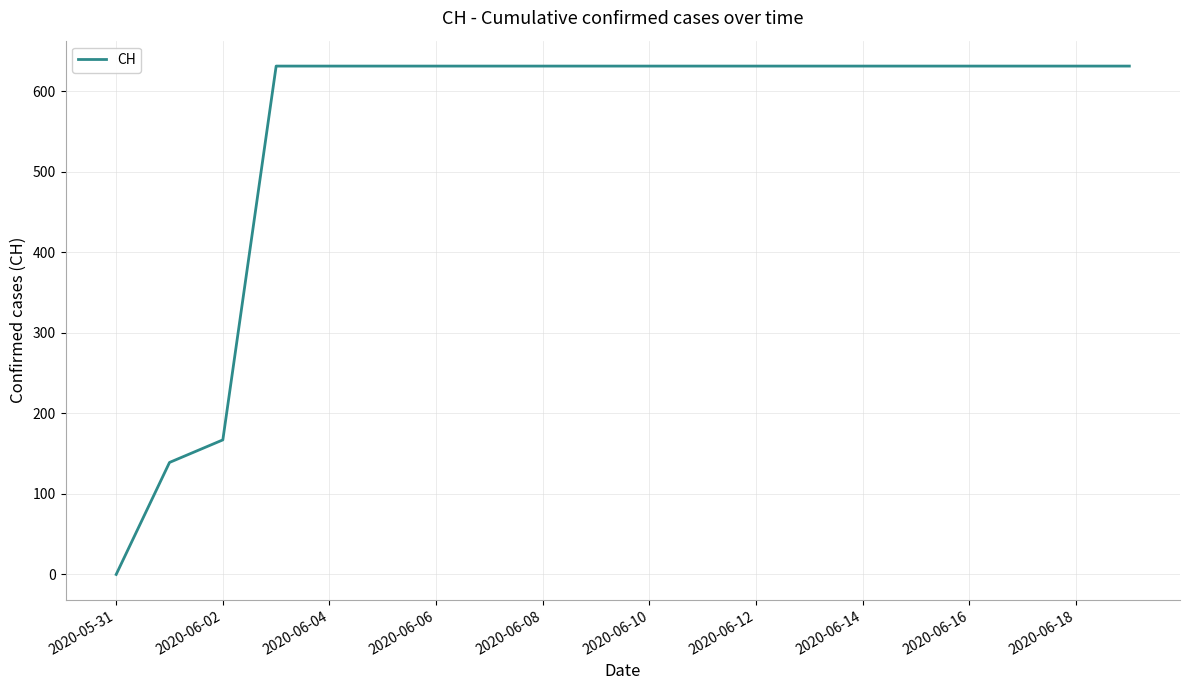

What is the difference between the maximum and minimum values?

631